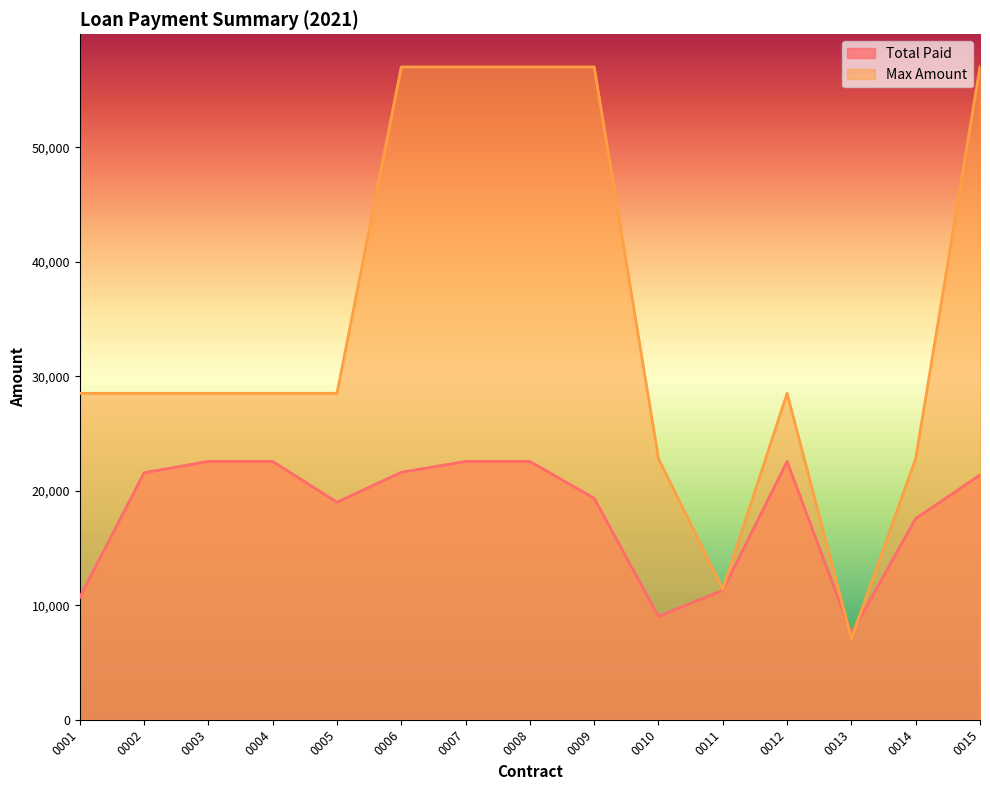

At 0011, list the series in order from smallest to largest.

Total Paid, Max Amount